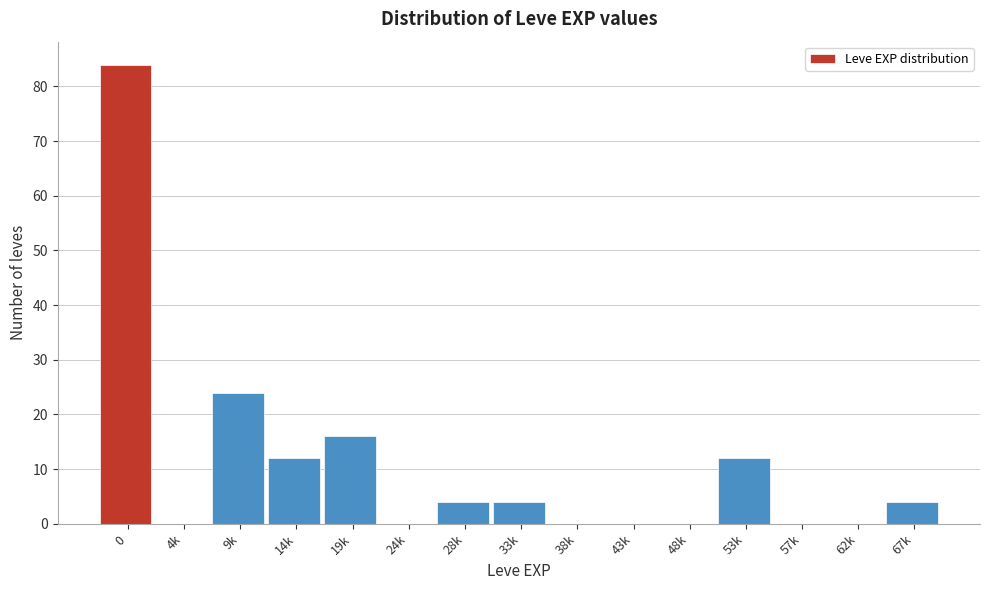

Reading left to right, what are all the values shown in this chart?

0=84	4k=0	9k=24	14k=12	19k=16	24k=0	28k=4	33k=4	38k=0	43k=0	48k=0	53k=12	57k=0	62k=0	67k=4